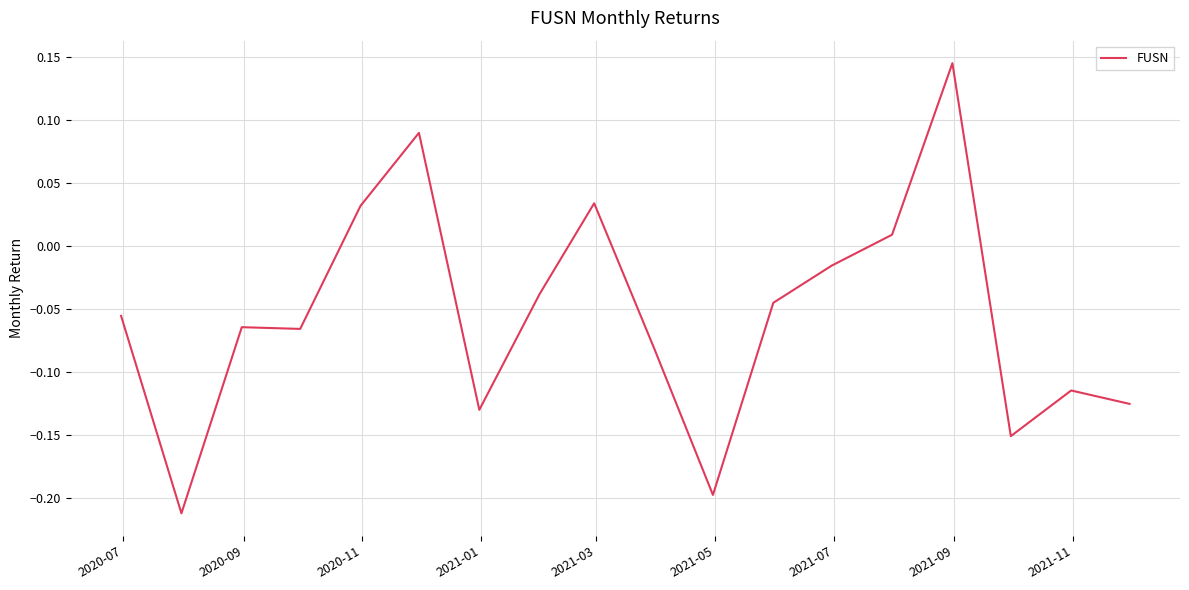

What is the difference between the maximum and minimum values?

0.4